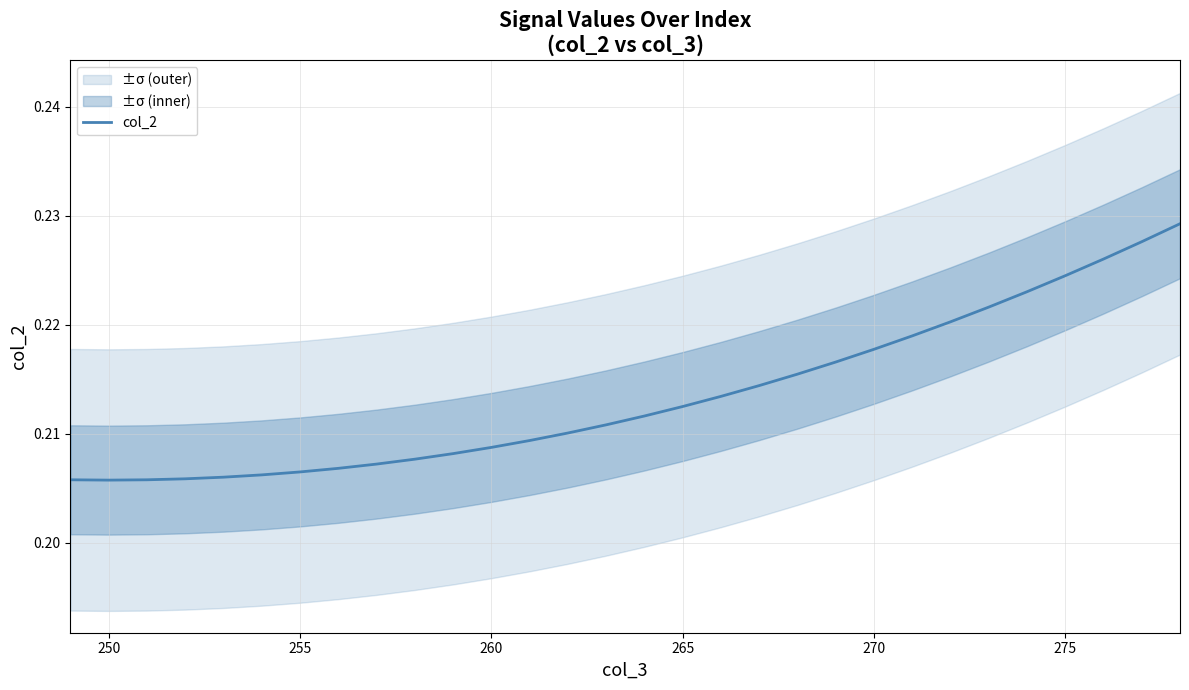

How many values are between 0 and 1?

30